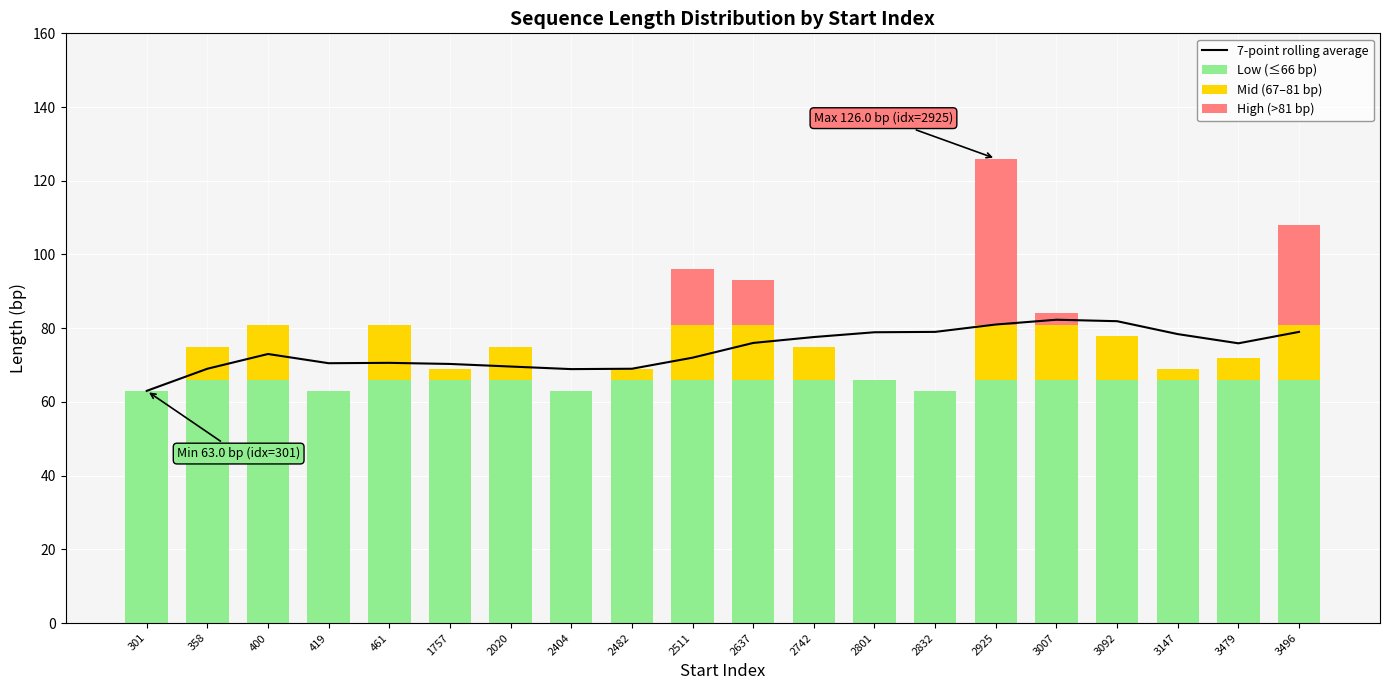

Reading left to right, extract all data points from this chart.

7-point rolling average: 301=63.0	358=69.0	400=73.0	419=70.5	461=70.6	1757=70.3	2020=69.6	2404=68.9	2482=69.0	2511=72.0	2637=76.0	2742=77.6	2801=78.9	2832=79.0	2925=81.0	3007=82.3	3092=81.9	3147=78.4	3479=75.9	3496=79.0
Low (≤66 bp): 301=63.0	358=66.0	400=66.0	419=63.0	461=66.0	1757=66.0	2020=66.0	2404=63.0	2482=66.0	2511=66.0	2637=66.0	2742=66.0	2801=66.0	2832=63.0	2925=66.0	3007=66.0	3092=66.0	3147=66.0	3479=66.0	3496=66.0
Mid (67–81 bp): 301=0.0	358=9.0	400=15.0	419=0.0	461=15.0	1757=3.0	2020=9.0	2404=0.0	2482=3.0	2511=15.0	2637=15.0	2742=9.0	2801=0.0	2832=0.0	2925=15.0	3007=15.0	3092=12.0	3147=3.0	3479=6.0	3496=15.0
High (>81 bp): 301=0.0	358=0.0	400=0.0	419=0.0	461=0.0	1757=0.0	2020=0.0	2404=0.0	2482=0.0	2511=15.0	2637=12.0	2742=0.0	2801=0.0	2832=0.0	2925=45.0	3007=3.0	3092=0.0	3147=0.0	3479=0.0	3496=27.0